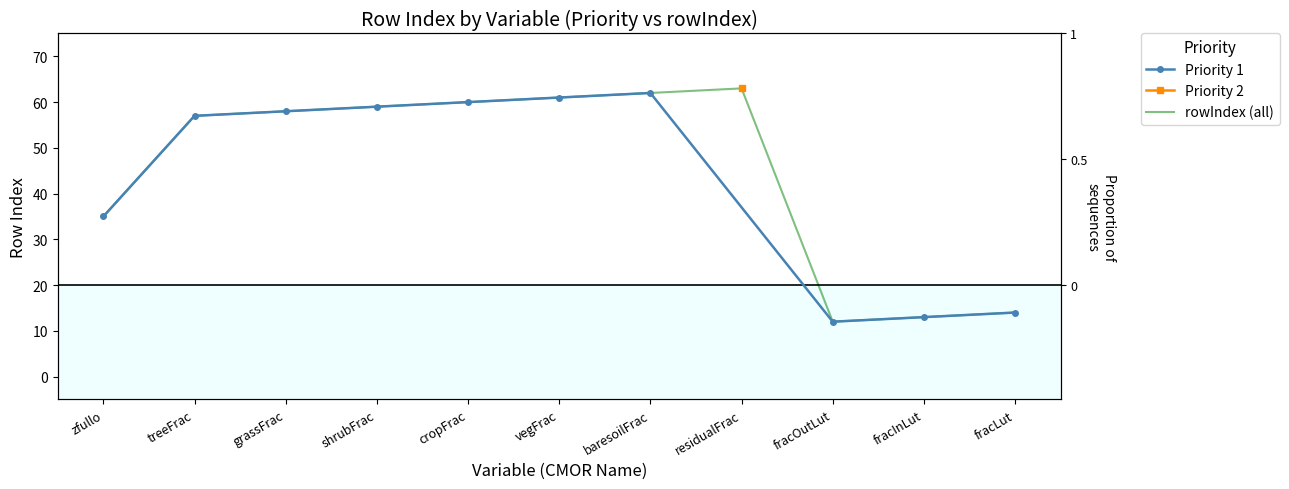

Read the value at grassFrac, to the nearest 5.

60